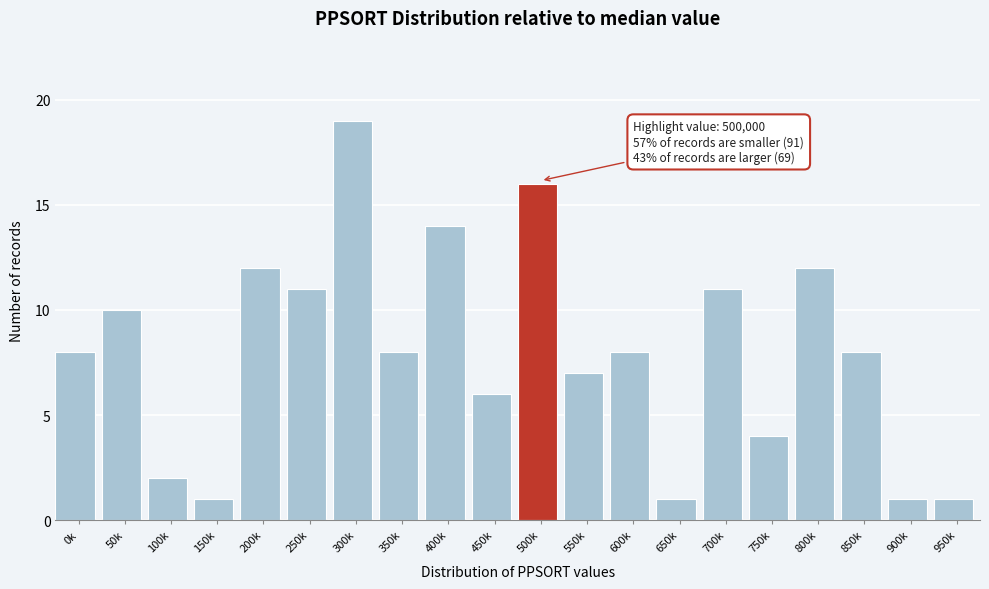

Reading left to right, transcribe all the data shown in this chart.

8	10	2	1	12	11	19	8	14	6	16	7	8	1	11	4	12	8	1	1